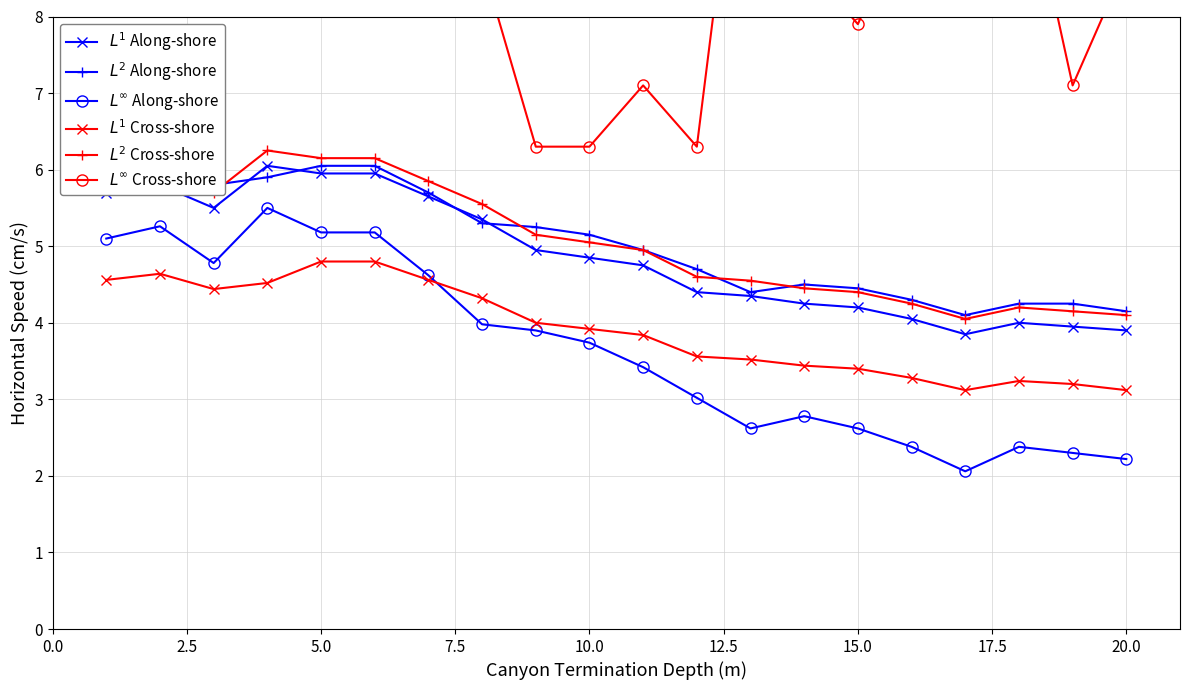

Between 7.5 and 14, which is larger?

7.5